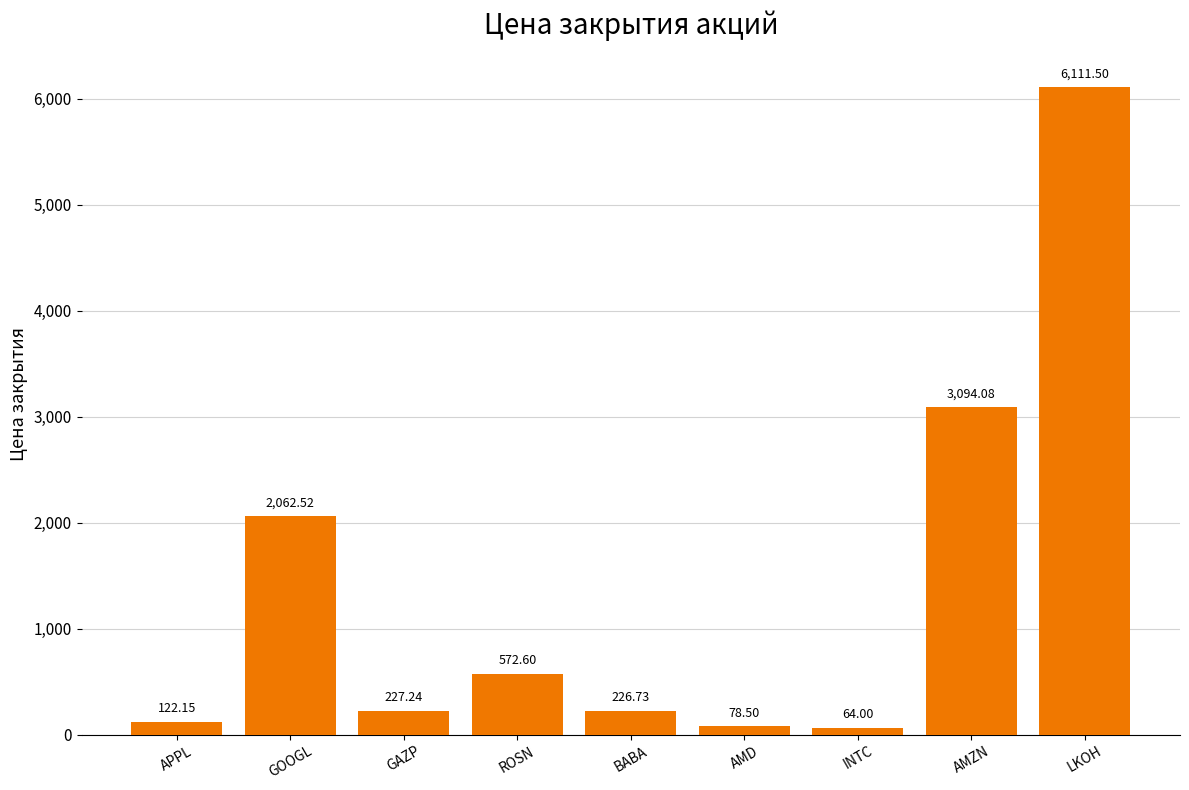

What is the difference between the maximum and second lowest values?

6033.0